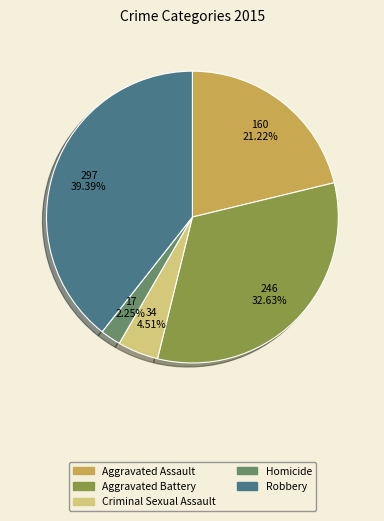

Is Robbery the majority of the pie?

No